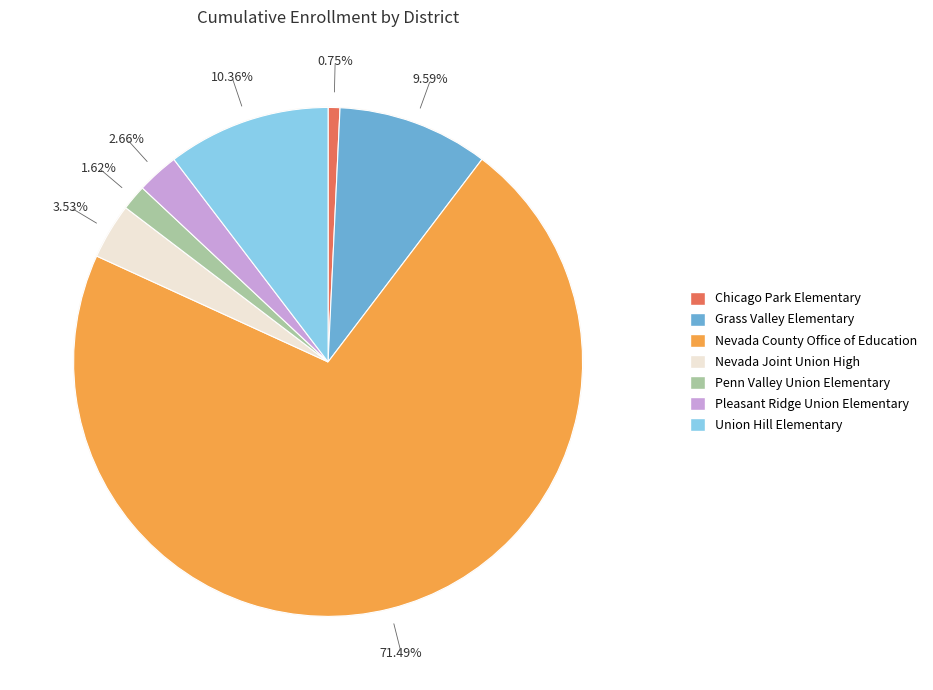

What percentage is the Nevada County Office of Education slice, to the nearest percent?

71%